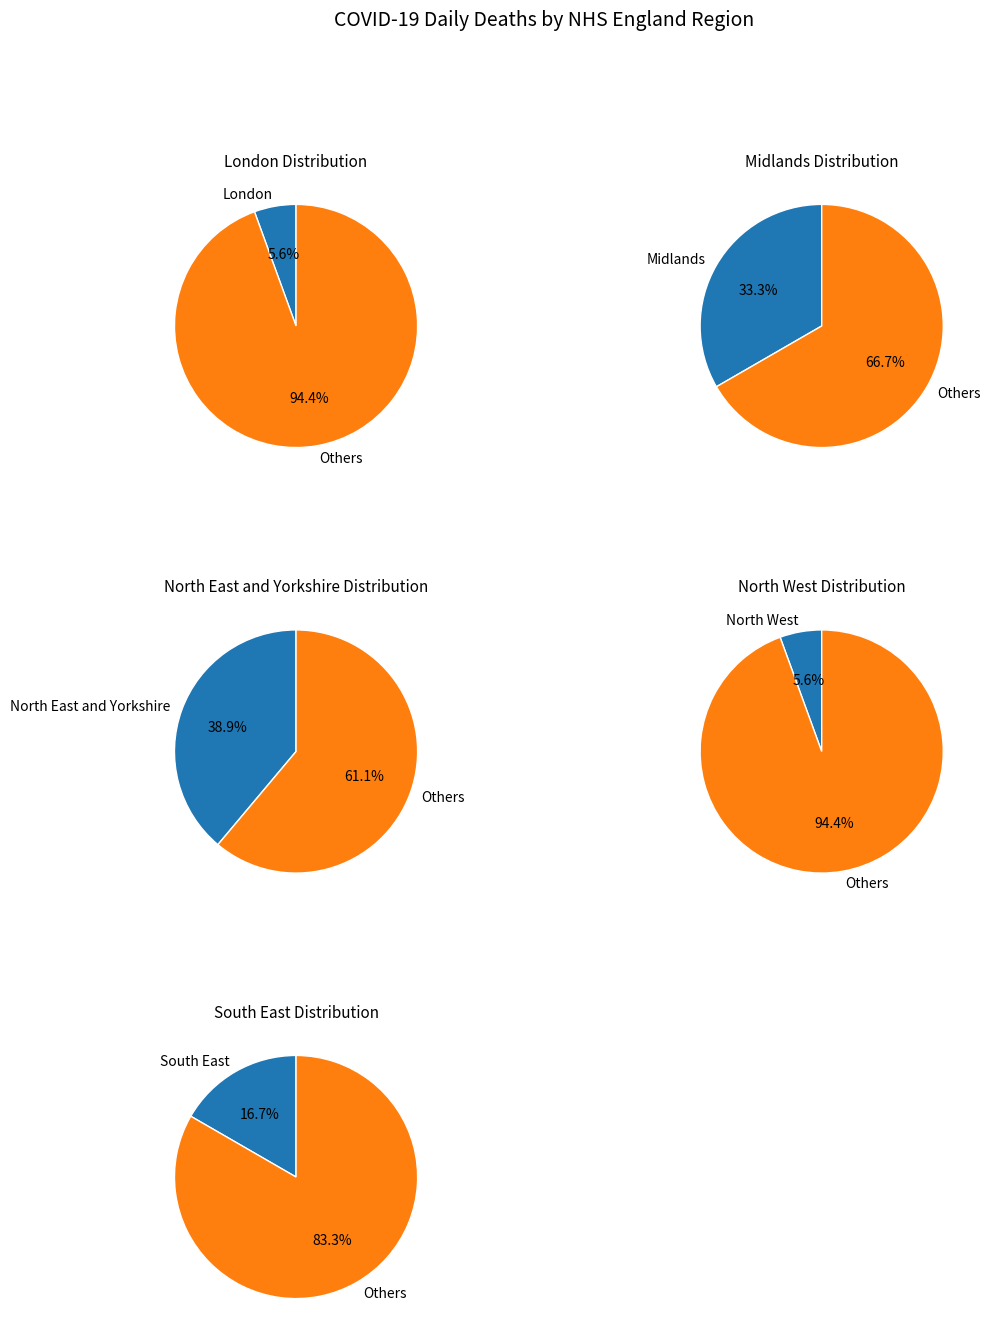

Do North East and Yorkshire and Midlands together represent more than half of the pie?

Yes